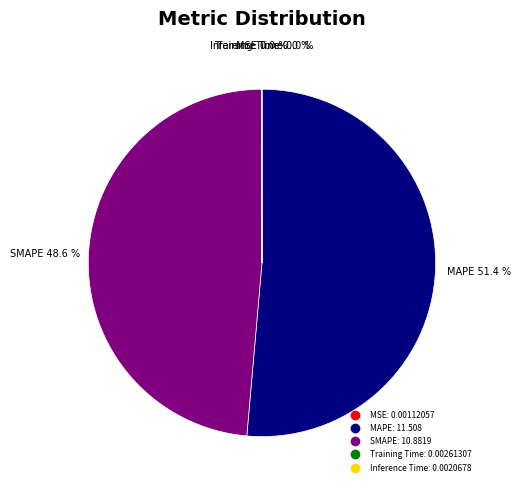

What is the majority slice?

MAPE